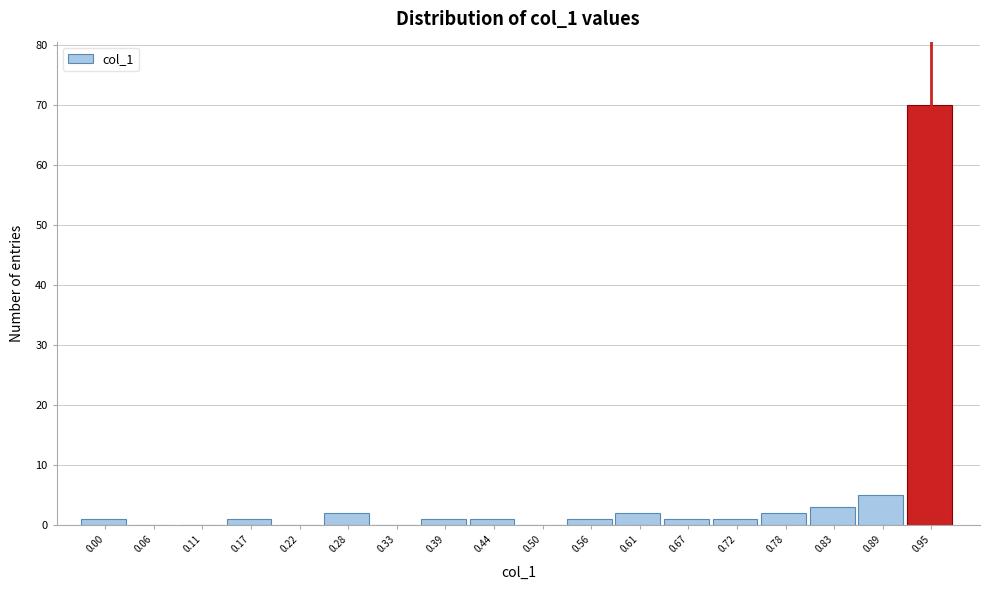

Reading left to right, extract all data points from this chart.

0.00=1	0.06=0	0.11=0	0.17=1	0.22=0	0.28=2	0.33=0	0.39=1	0.44=1	0.50=0	0.56=1	0.61=2	0.67=1	0.72=1	0.78=2	0.83=3	0.89=5	0.95=70